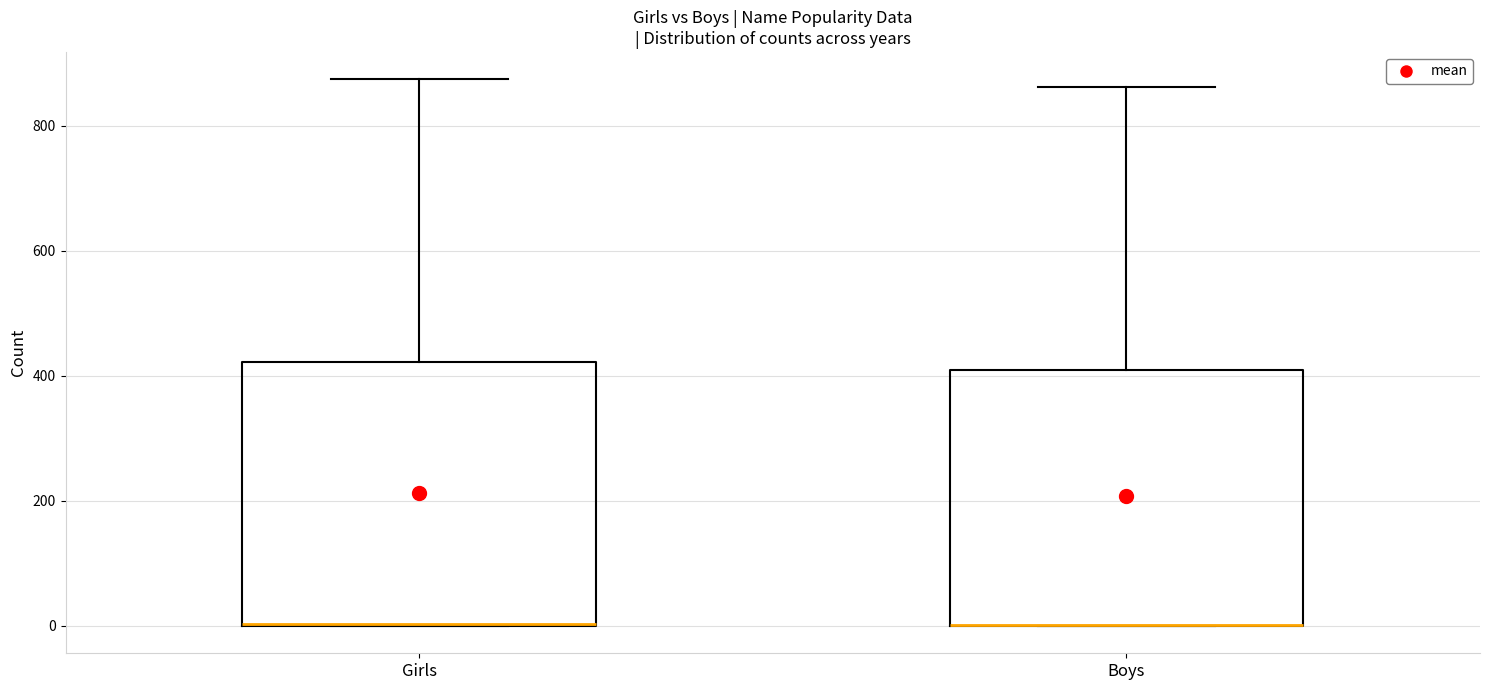

Where does the upper whisker of the box for Girls end on the y-axis? The values are not printed on the chart, so give them approximately, as read against the axis.

880